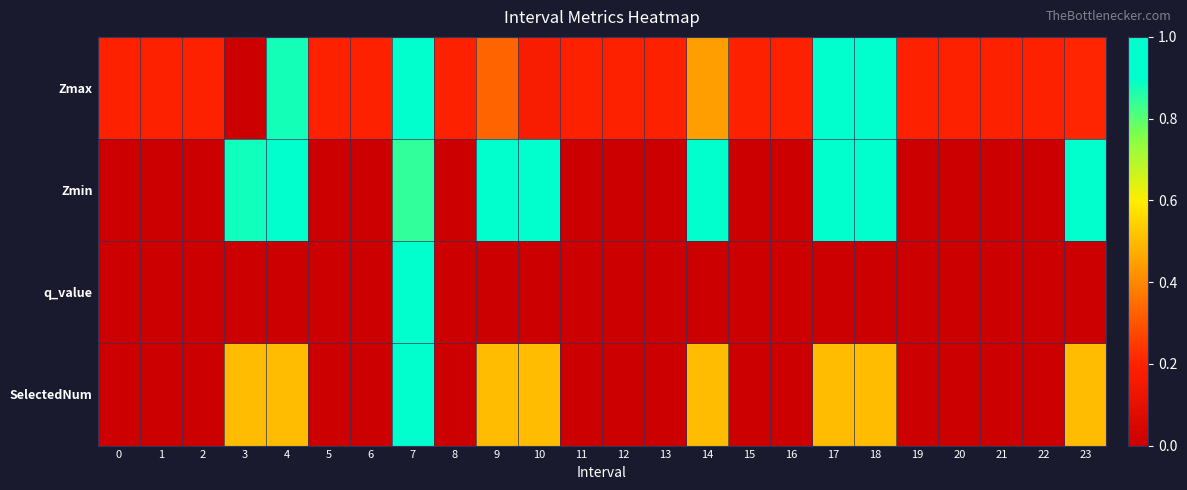

Between 21 and 16, which is larger?

21